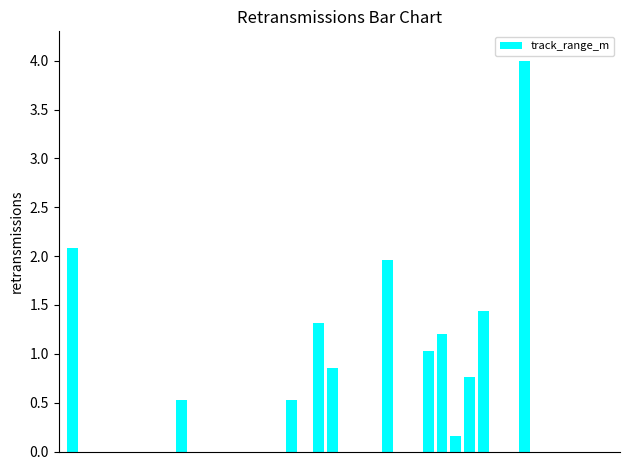

Reading right to left, extract all data points from this chart.

0.0	0.0	0.0	0.0	0.0	0.0	4.0	0.0	0.0	1.4	0.8	0.2	1.2	1.0	0.0	0.0	2.0	0.0	0.0	0.0	0.8	1.3	0.0	0.5	0.0	0.0	0.0	0.0	0.0	0.0	0.0	0.5	0.0	0.0	0.0	0.0	0.0	0.0	0.0	2.1